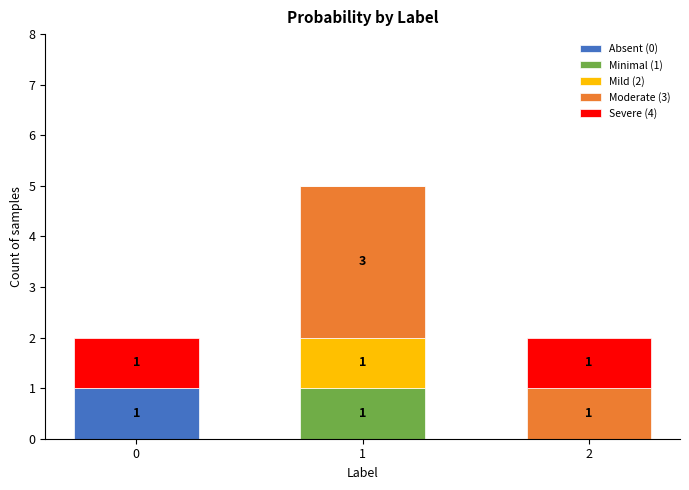

True or false: Absent (0) has a value of 0 at 2.

True